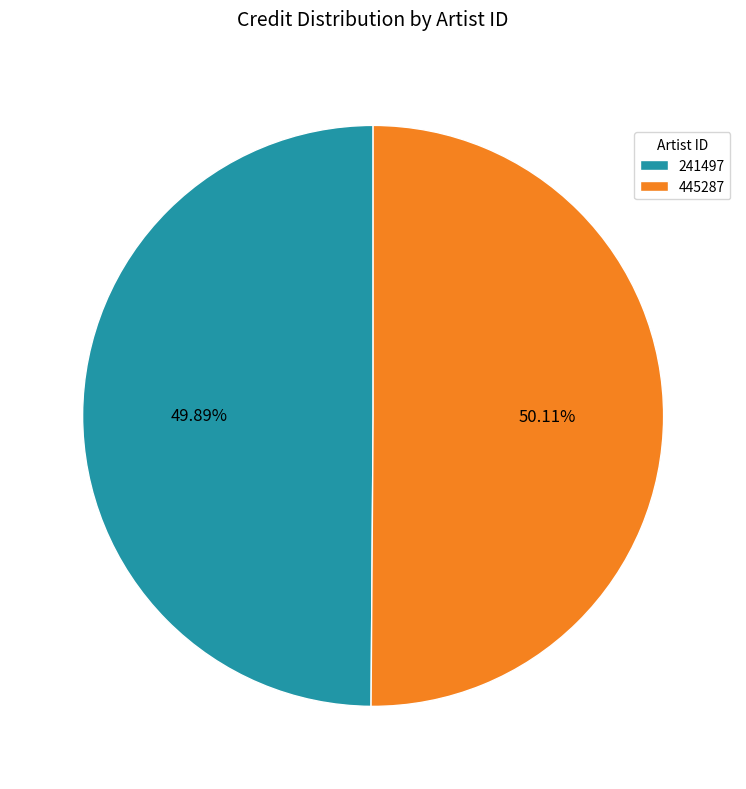

What is the ratio of the value at 241497 to the value at 445287?

1.0